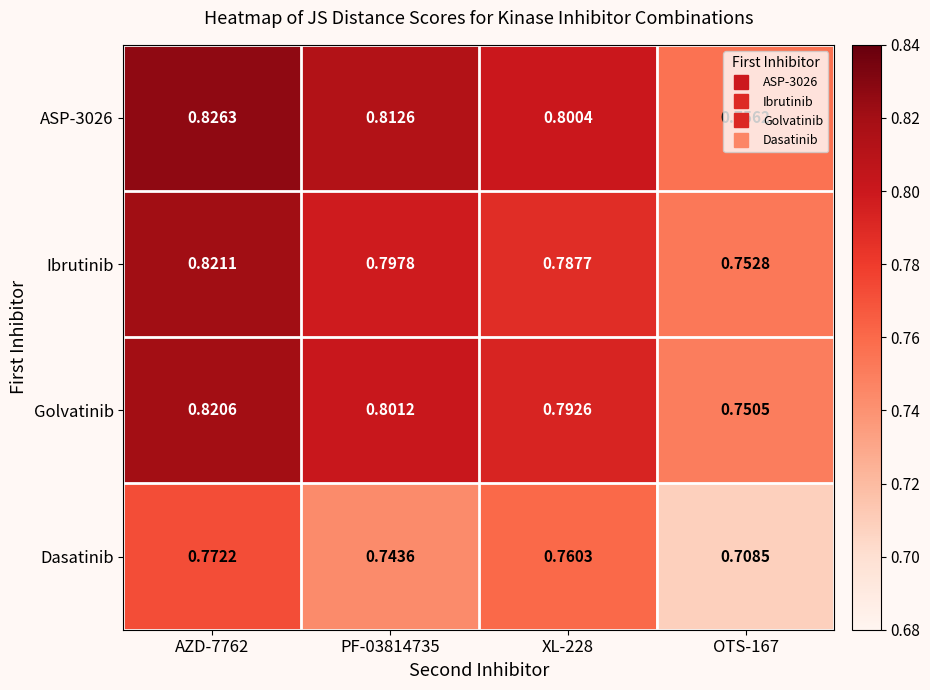

Is the value of Dasatinib at AZD-7762 greater than the value of Ibrutinib at OTS-167?

Yes